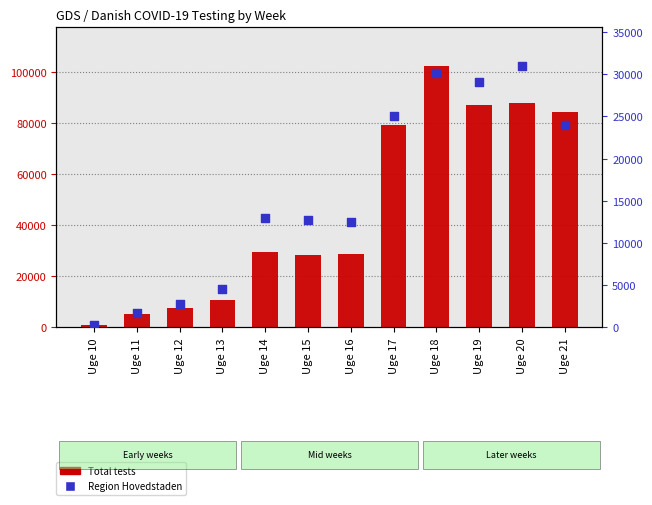

Is the value of Region Hovedstaden at Uge 16 greater than the value of Total at Uge 11?

Yes